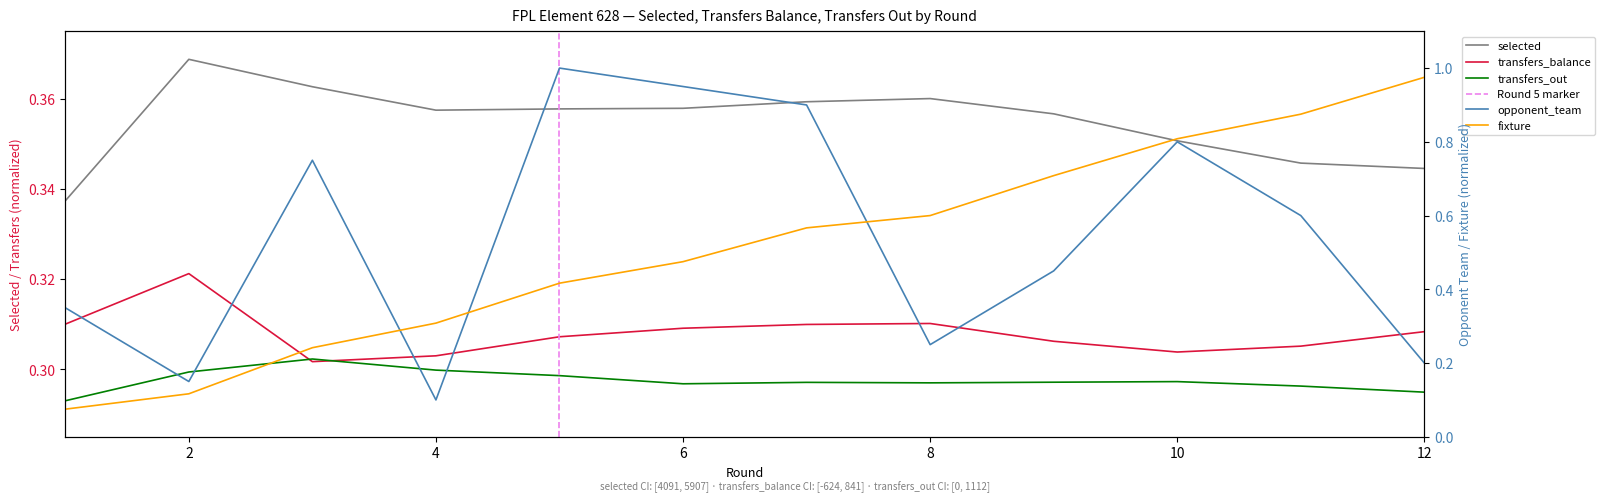

How many intersections are there between transfers_balance and fixture?

1